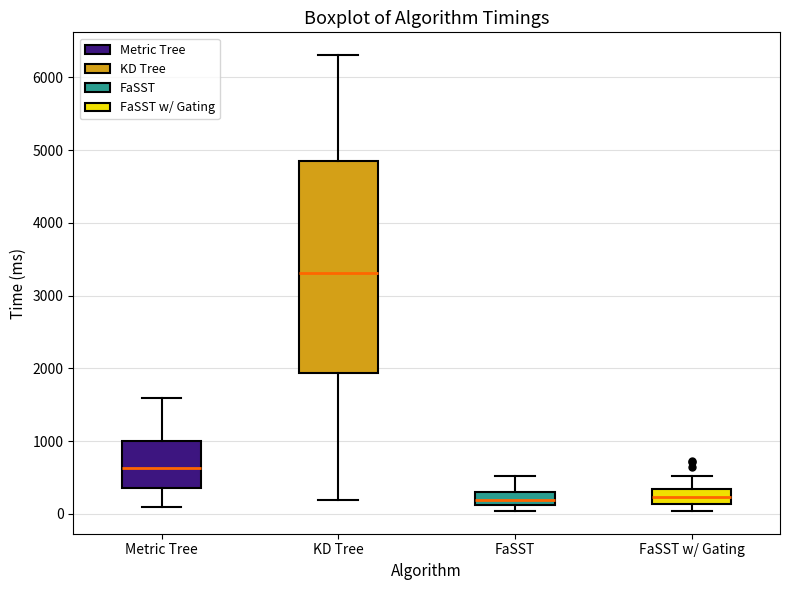

Where is the lower edge of the box for FaSST w/ Gating on the y-axis? The values are not printed on the chart, so give them approximately, as read against the axis.

100